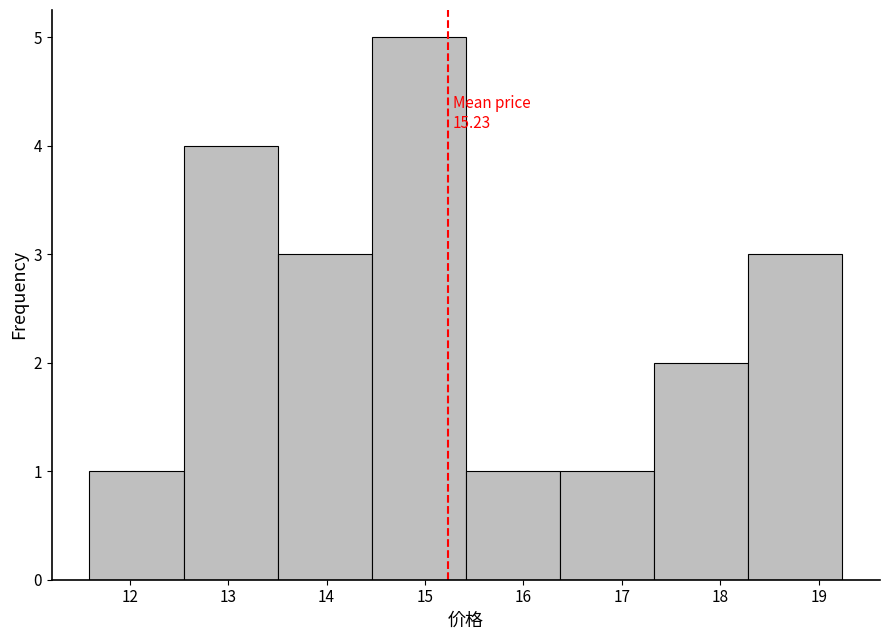

Which range on the x-axis has the tallest bar?

14.5 to 15.4